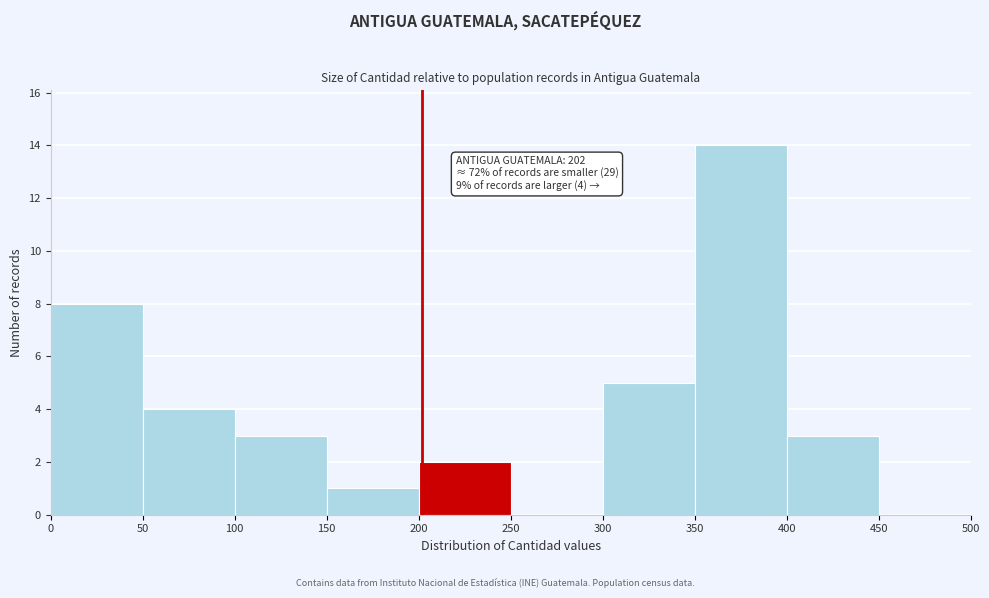

Over which range of the x-axis is the bar tallest?

350 to 400